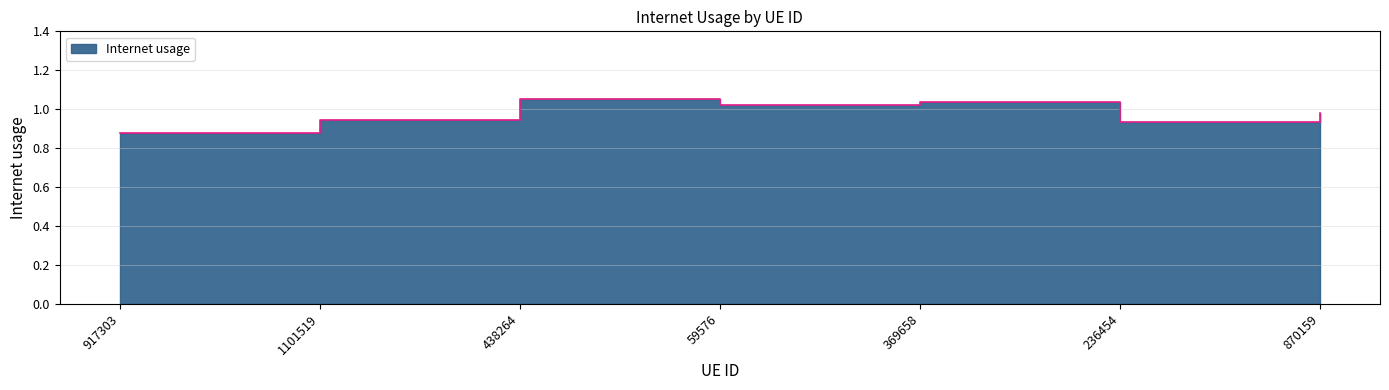

List the labels in order of value, largest first.

438264, 369658, 59576, 870159, 1101519, 236454, 917303